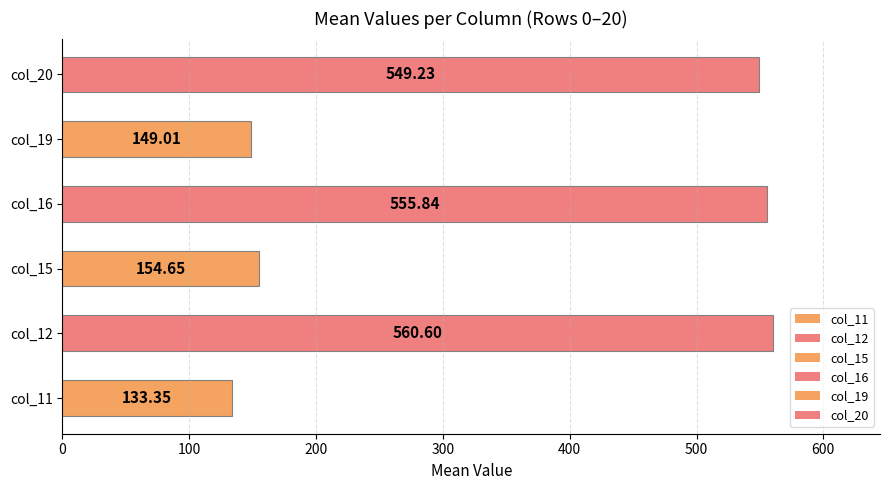

Which label corresponds to the largest value in the chart?

col_12